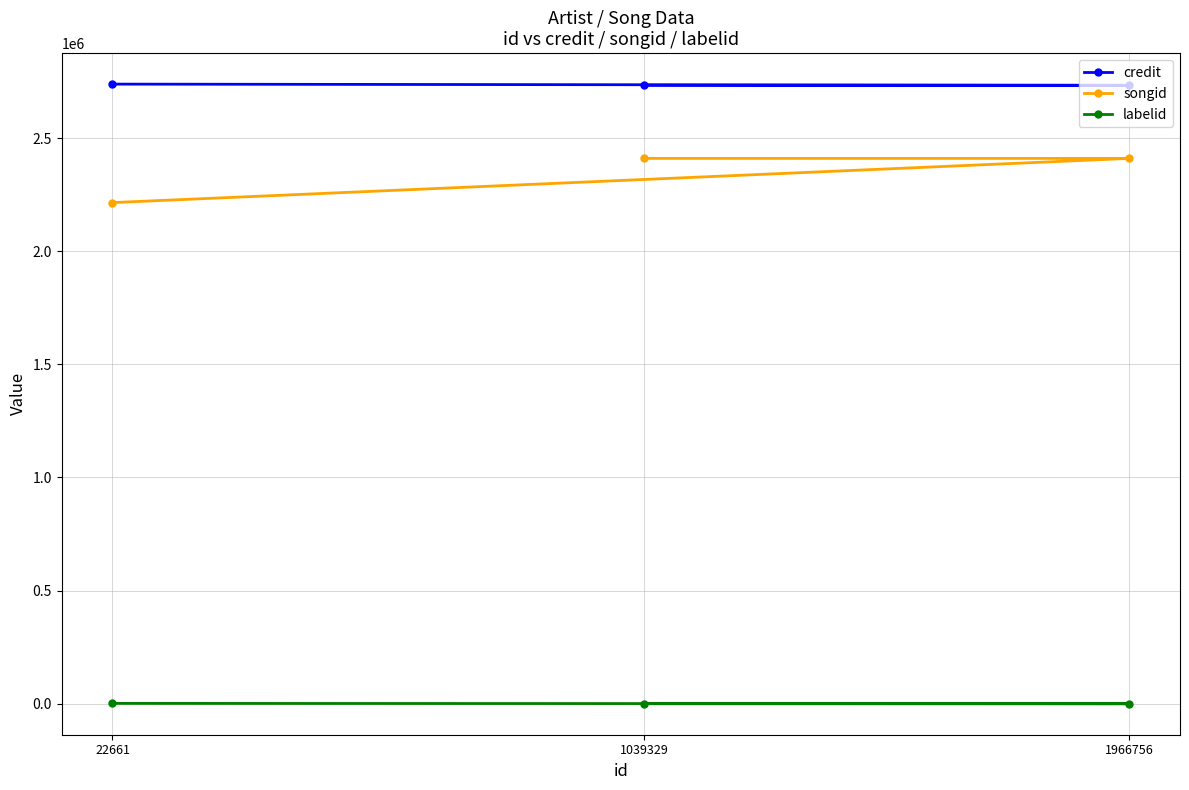

What is the sum of all songid values?

7034783